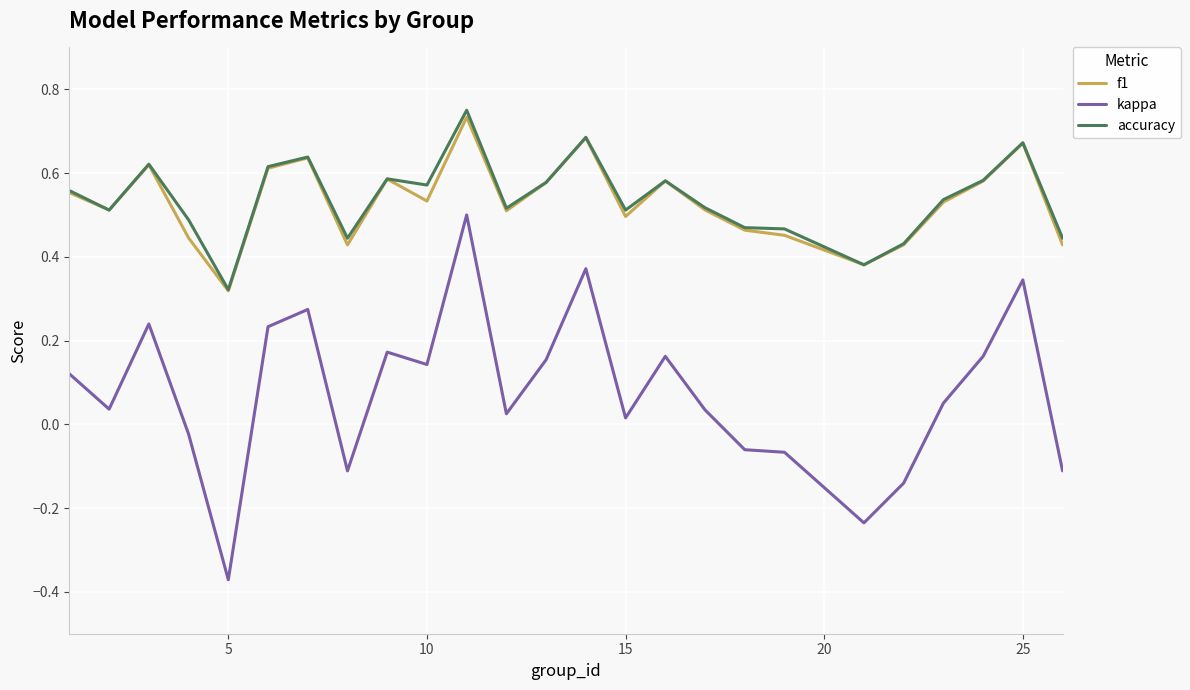

True or false: kappa and f1 intersect in this chart.

False